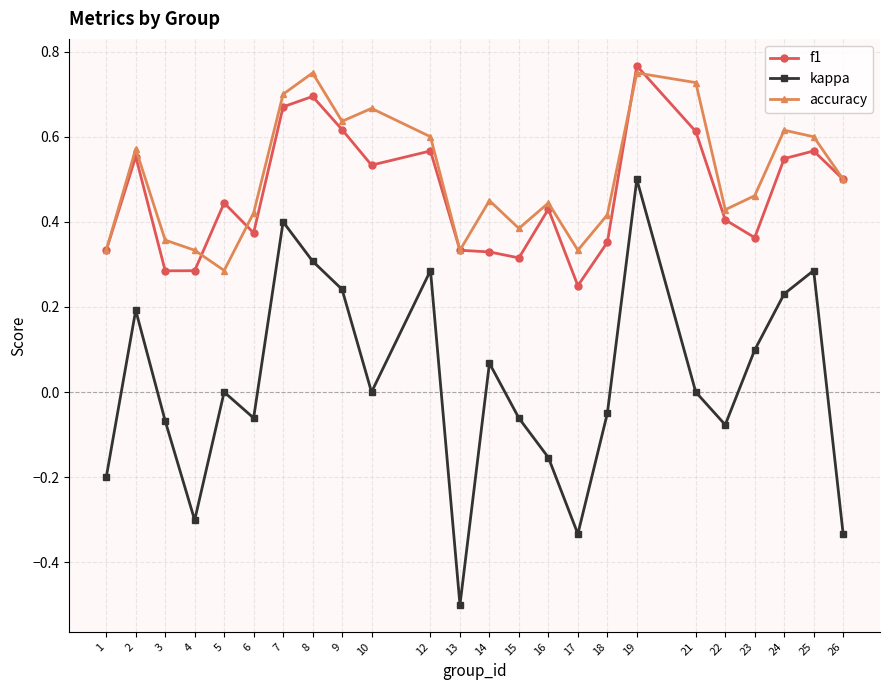

How many interior local valleys does the accuracy series have?

6